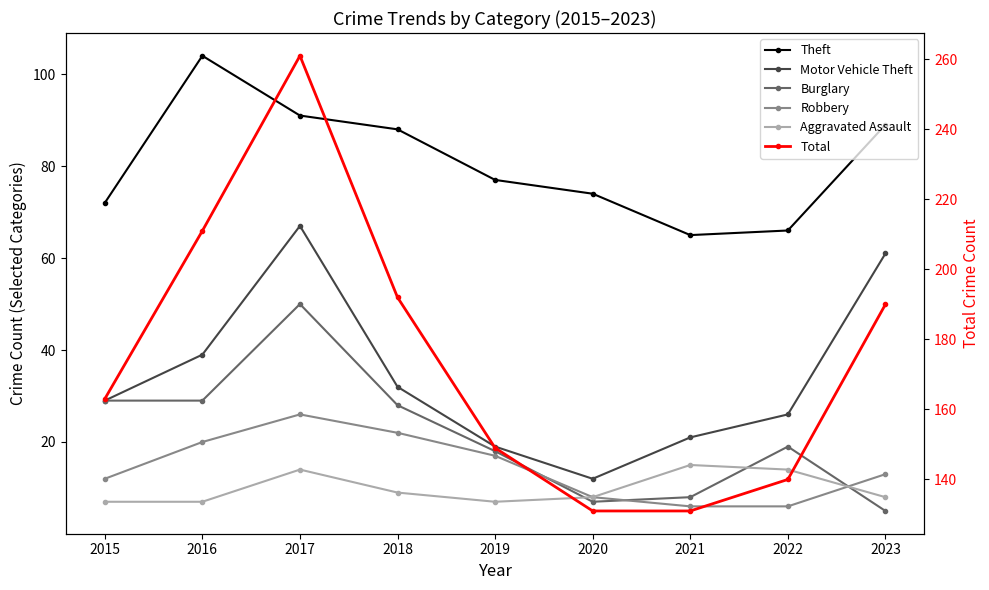

What is the difference between the maximum and minimum values in the Motor Vehicle Theft series?

55